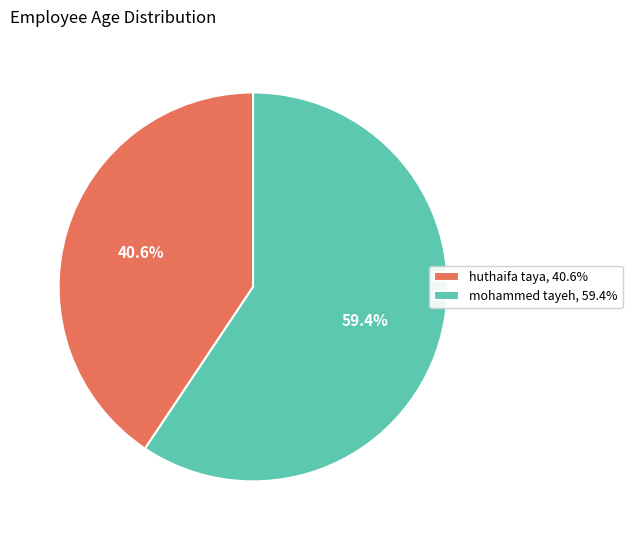

What percentage is NOT represented by mohammed tayeh, 59.4%?

40.6%